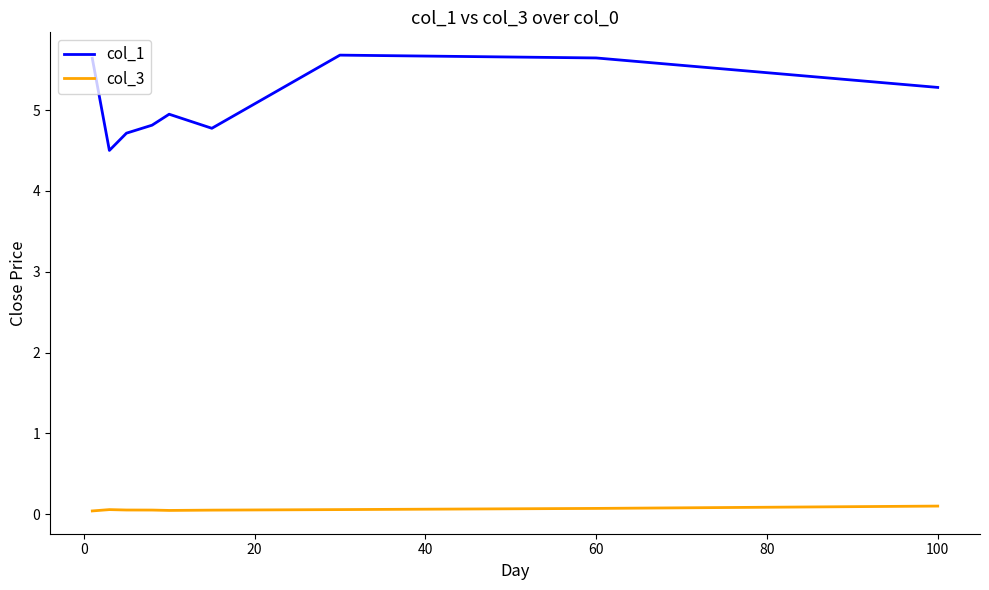

Which series has the largest total across all categories?

col_1